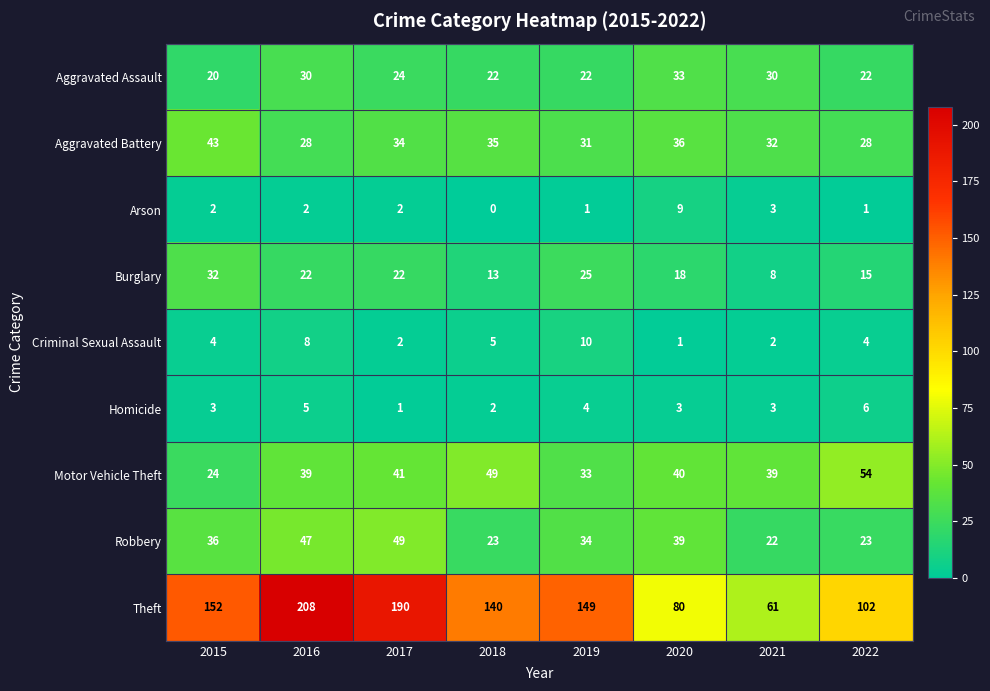

At how many categories does at least one series exceed 189?

2